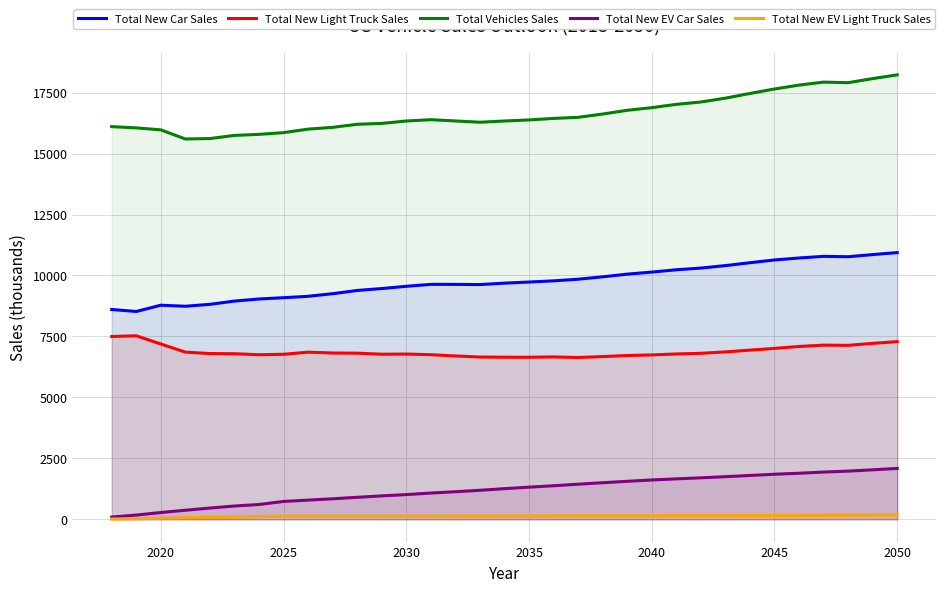

What is the greatest value displayed?

18225.3